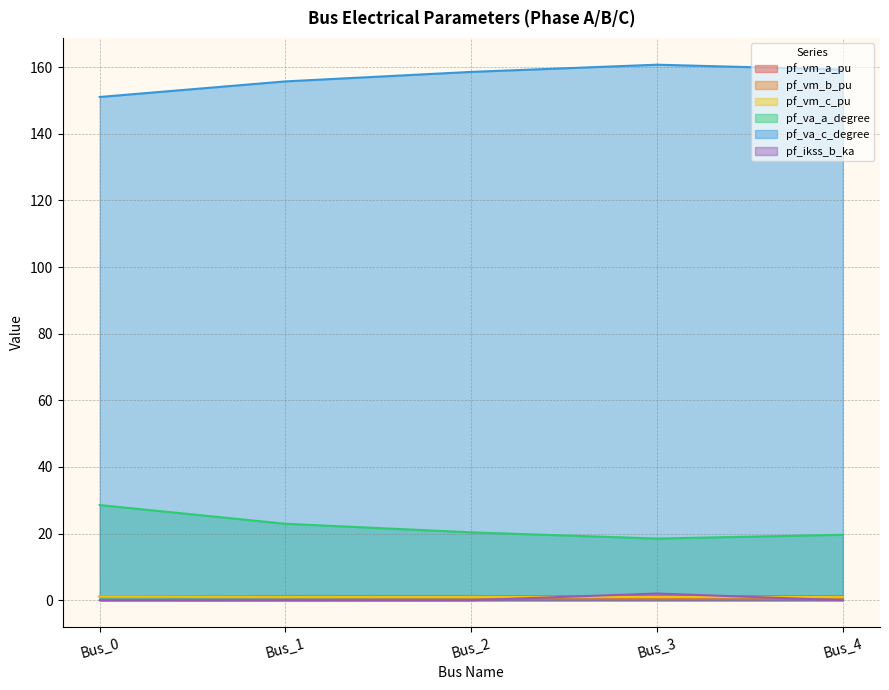

Is it true that pf_vm_c_pu equals 1.1 at Bus_0?

True